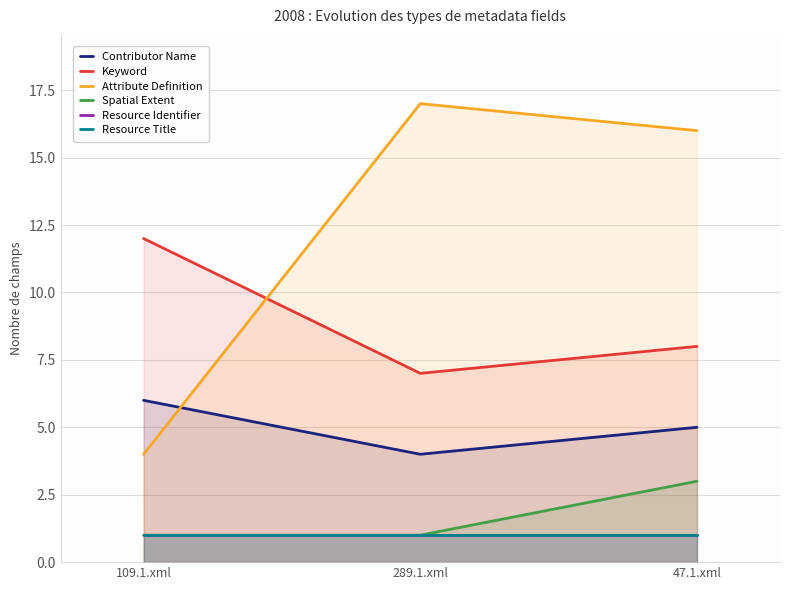

Read the Contributor Name value at 47.1.xml.

5